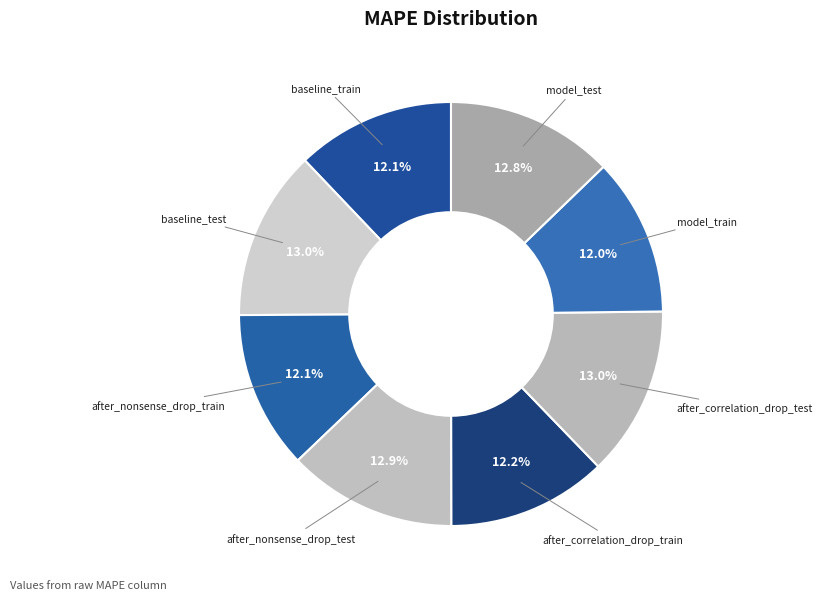

To the nearest percent, what is the difference between the largest and smallest slice percentages?

1%